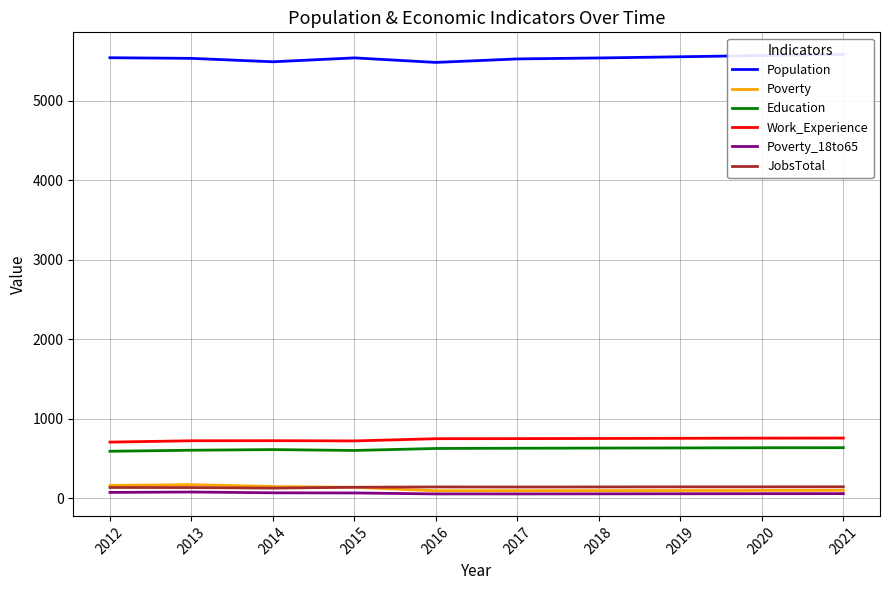

The Population series shows 5493 at 2014. True or false?

True